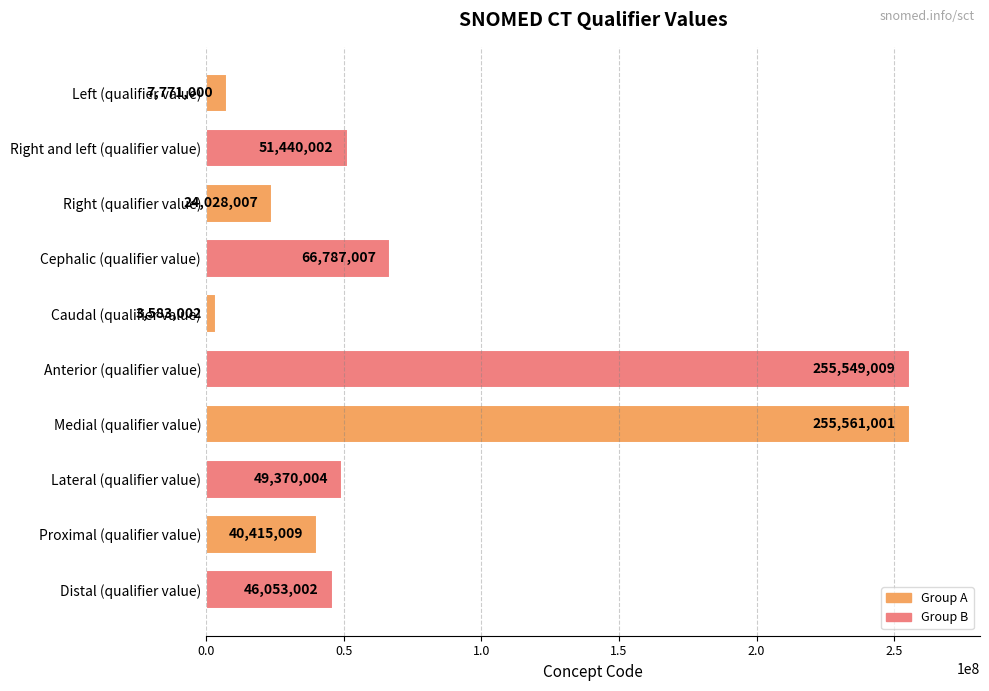

List the labels in order of value, largest first.

Medial (qualifier value), Anterior (qualifier value), Cephalic (qualifier value), Right and left (qualifier value), Lateral (qualifier value), Distal (qualifier value), Proximal (qualifier value), Right (qualifier value), Left (qualifier value), Caudal (qualifier value)